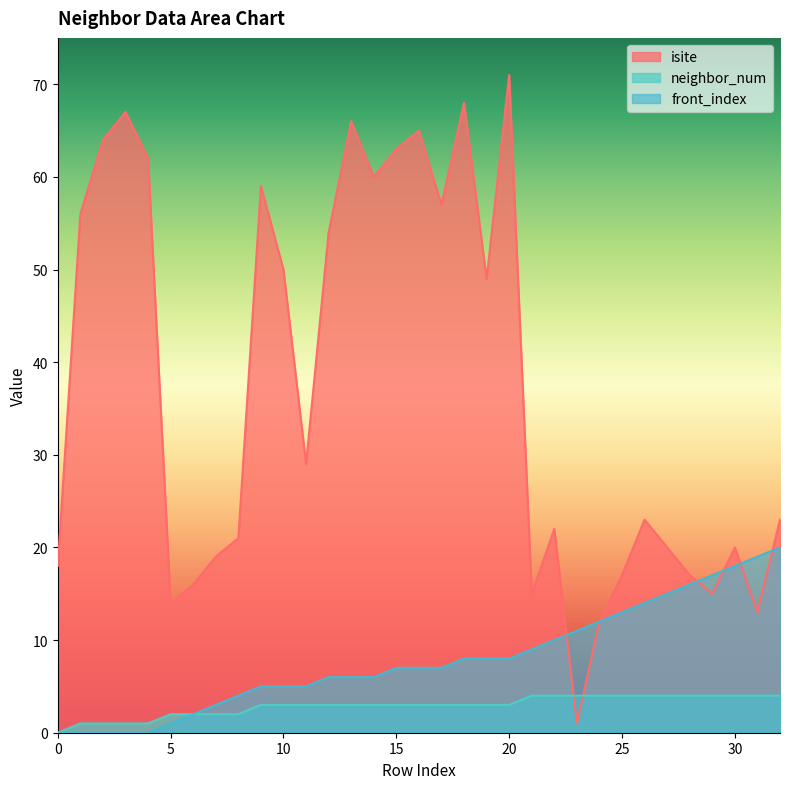

What is the value of the neighbor_num point at the 3rd from the left?

1